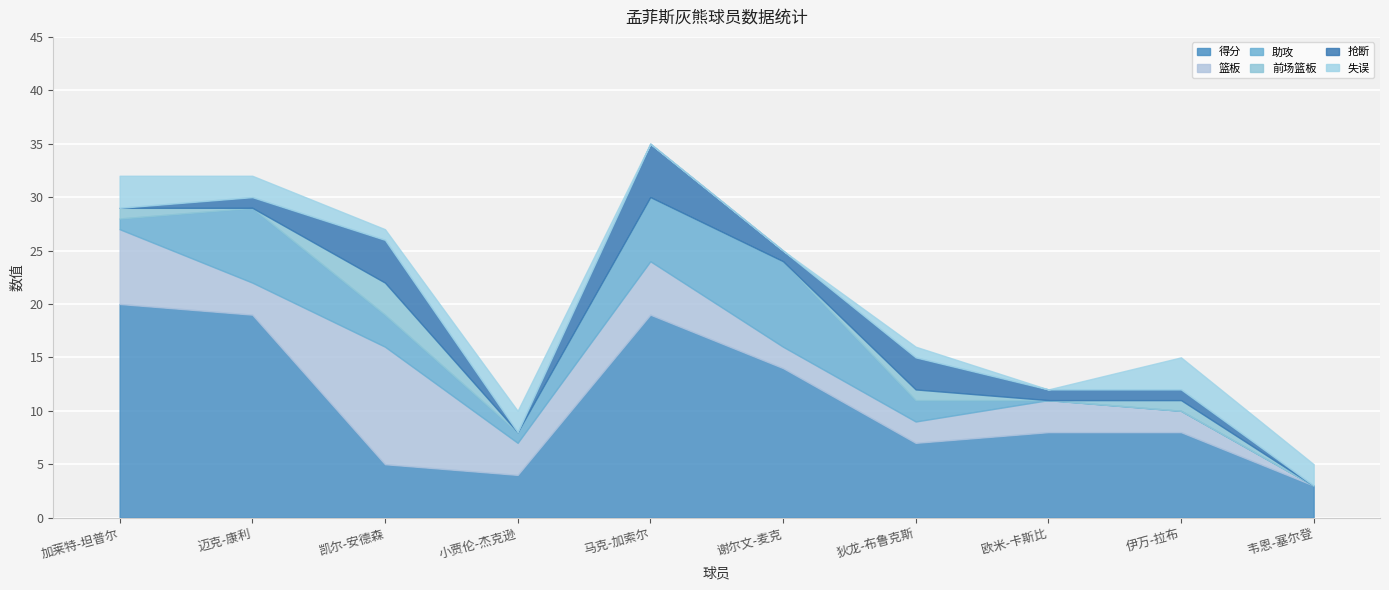

What is the label of the 6th point from the left?

谢尔文-麦克